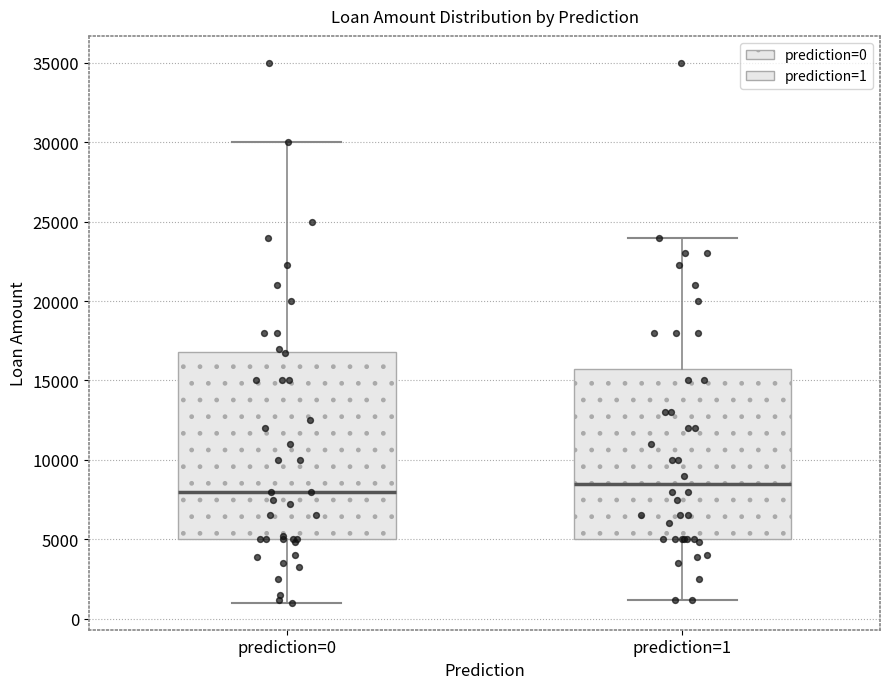

Comparing the boxes themselves (not the whiskers), which one is the tallest?

prediction=0